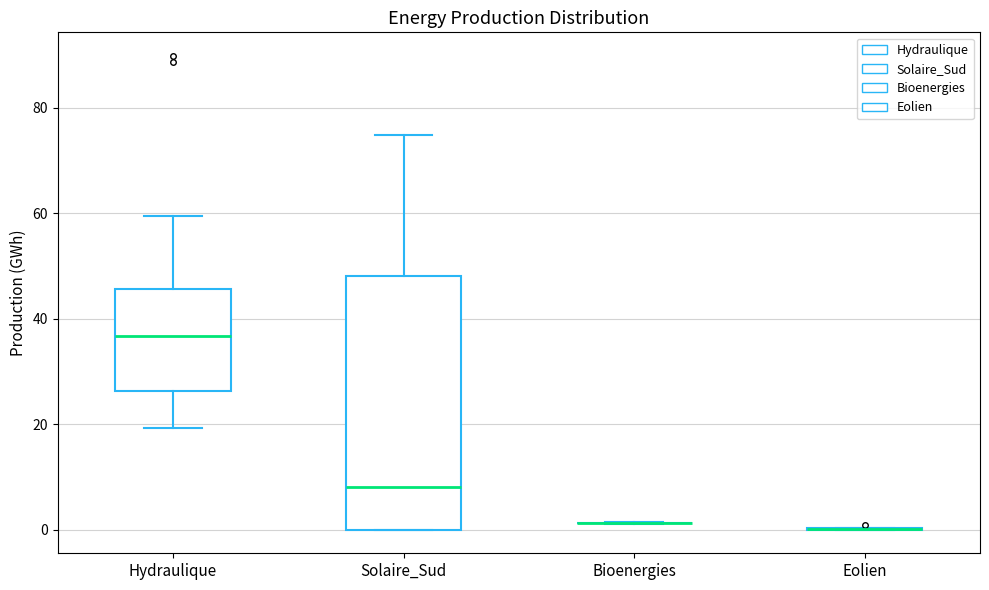

Reading left to right, transcribe this box plot: for each box, give where its median line is, the range the box spans, and where its two whiskers end, as read against the y-axis. The values are not printed on the chart, so give them approximately, as read against the axis.

Hydraulique: median 36, box 26 to 46, whiskers 20 to 60
Solaire_Sud: median 8, box 0 to 48, whiskers 0 to 74
Bioenergies: box collapsed to a line at 2, whiskers 2 to 2
Eolien: box collapsed to a line at 0, whiskers 0 to 0